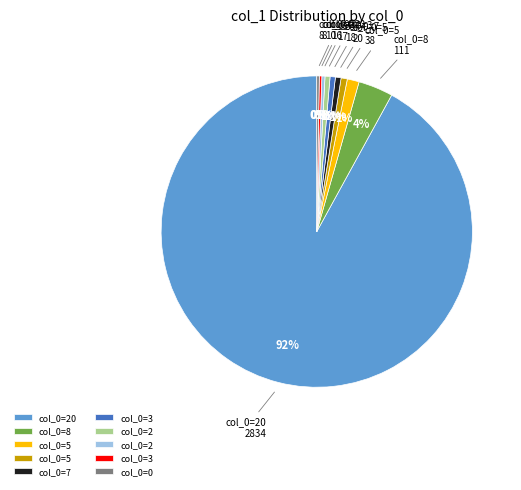

Does any single category account for the majority?

Yes